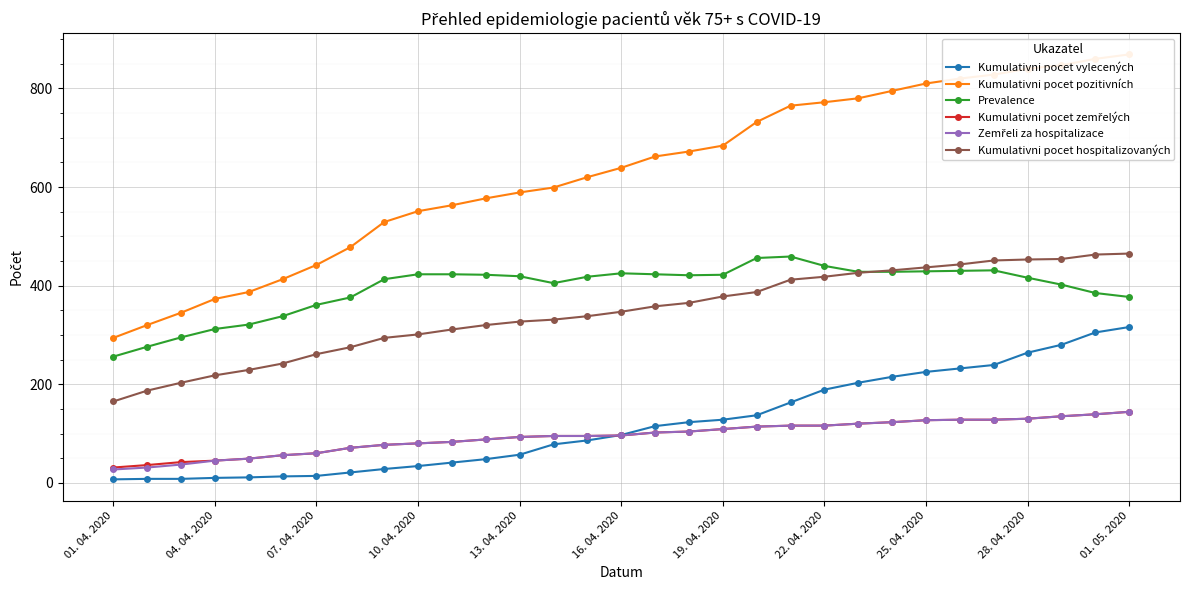

List the series in order of their peak value, lowest first.

Kumulativni pocet zemřelých, Zemřeli za hospitalizace, Kumulativni pocet vylecených, Prevalence, Kumulativni pocet hospitalizovaných, Kumulativni pocet pozitivních